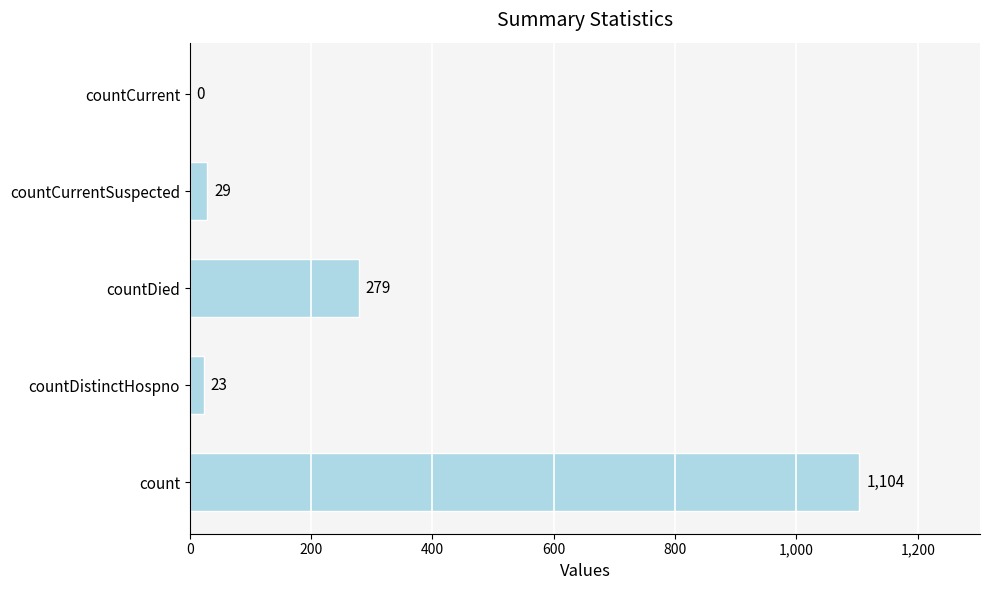

The chart shows a value of 1104 at count. True or false?

True